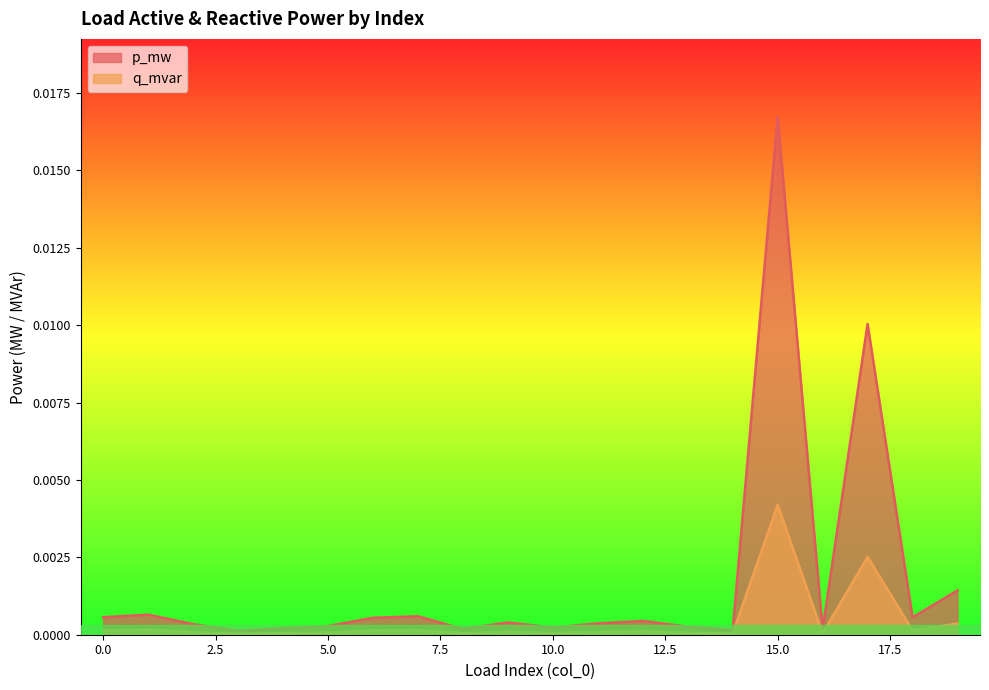

True or false: p_mw and q_mvar intersect in this chart.

False